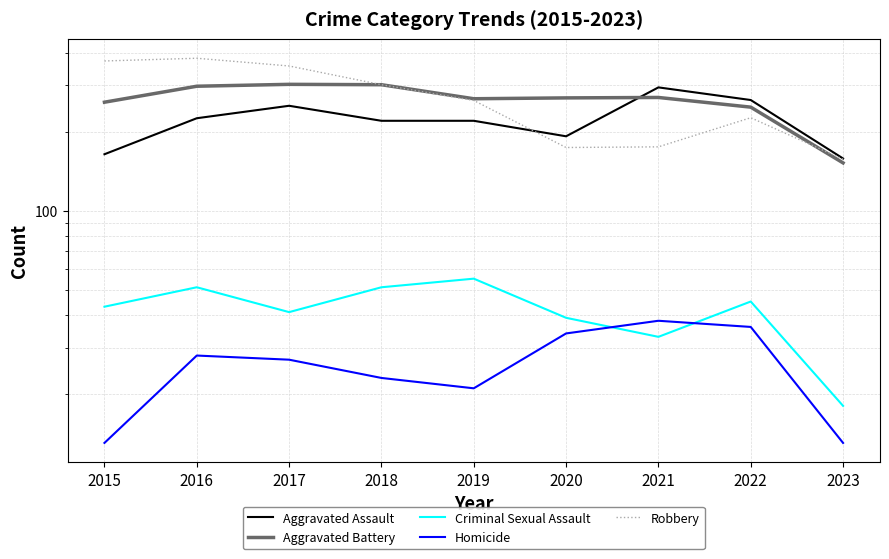

What is the difference between the maximum and minimum values in the Criminal Sexual Assault series?

37